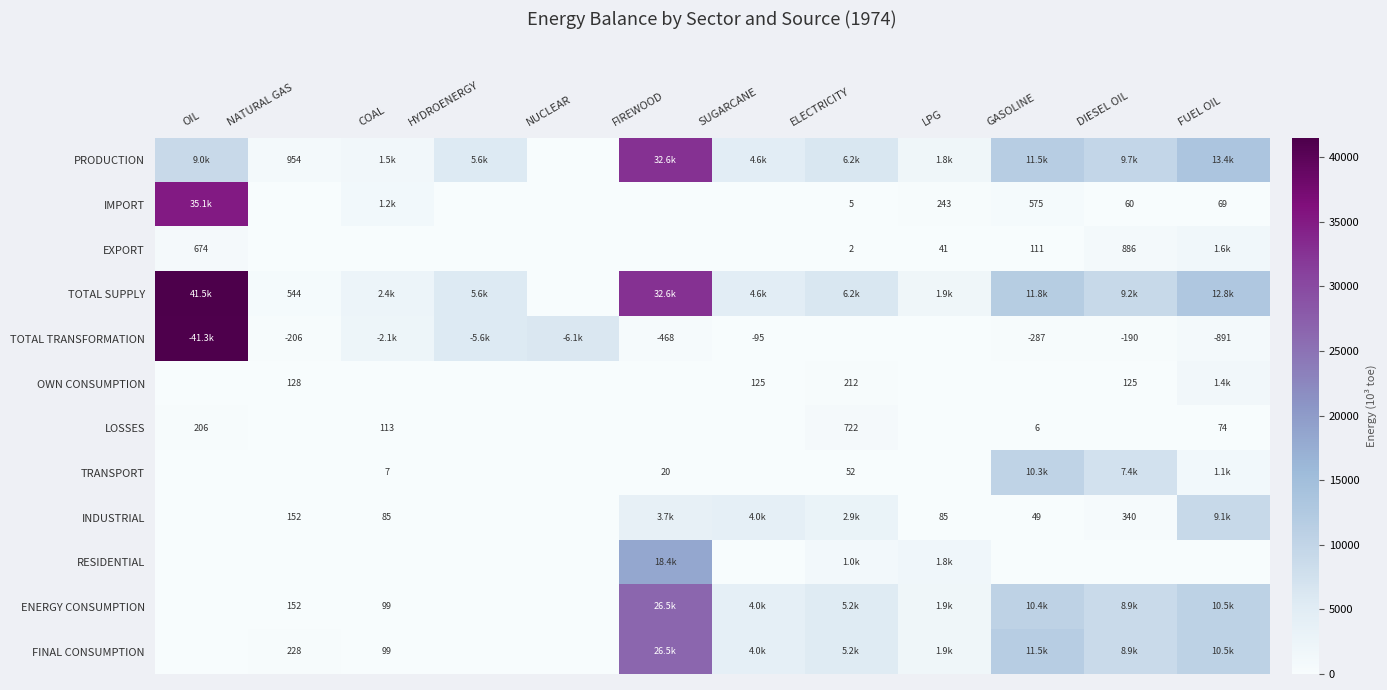

What is the difference between the second highest and second lowest values in the PRODUCTION series?

12428.1